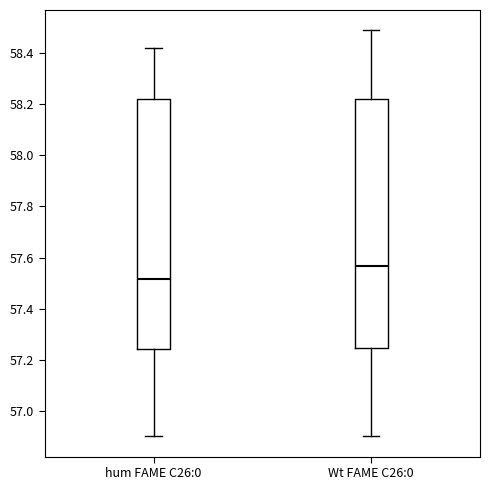

Reading left to right, transcribe this box plot: for each box, give where its median line is, the range the box spans, and where its two whiskers end, as read against the y-axis. The values are not printed on the chart, so give them approximately, as read against the axis.

hum FAME C26:0: median 57.52, box 57.24 to 58.22, whiskers 56.90 to 58.42
Wt FAME C26:0: median 57.56, box 57.24 to 58.22, whiskers 56.90 to 58.50